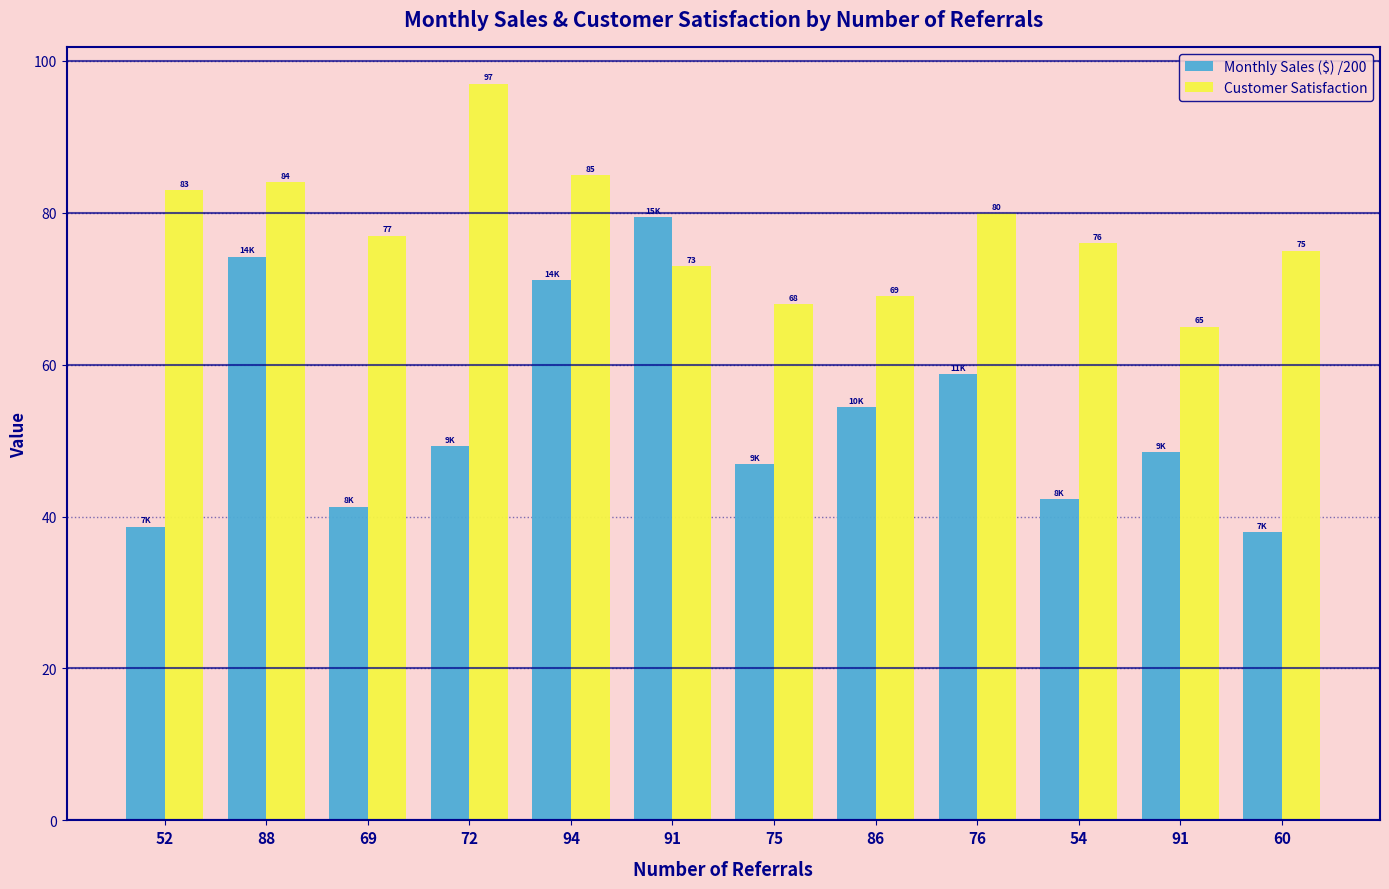

What are all the series names shown in the legend?

Monthly Sales ($) /200, Customer Satisfaction